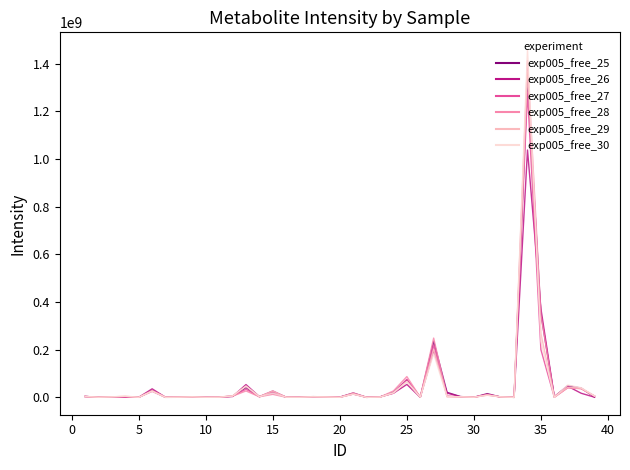

Which series has the widest spread of values?

exp005_free_30